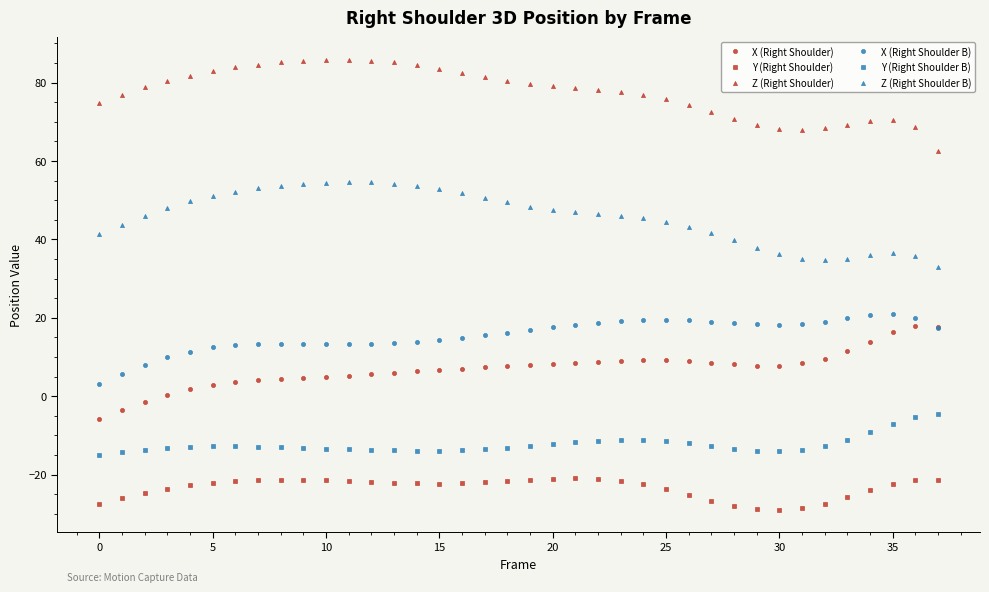

In X (Right Shoulder), how many points are higher than both neighbors (excluding endpoints)?

2